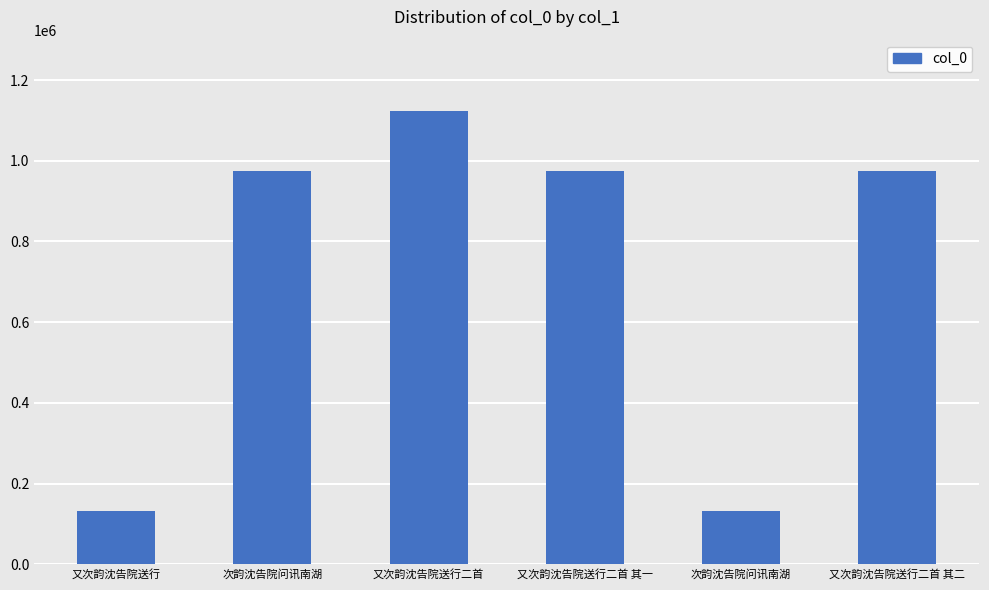

Are the bars horizontal?

No